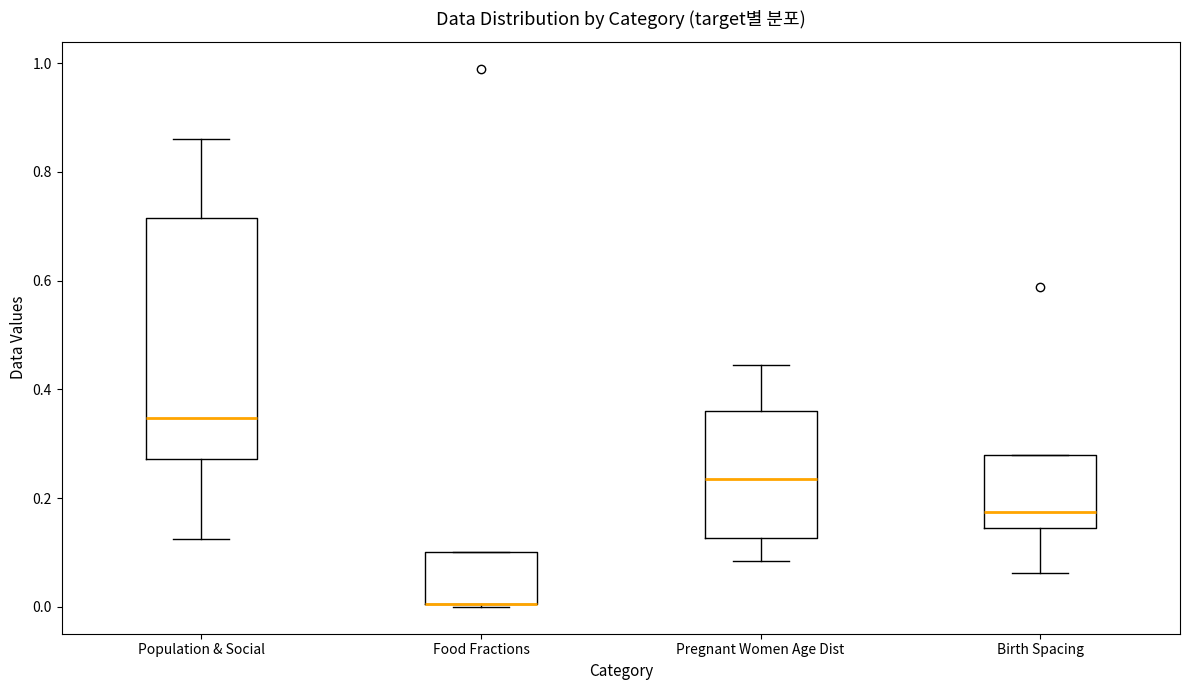

Reading left to right, read every box against the y-axis: the position of its median line, the range the box covers, and the ends of its whiskers. The values are not printed on the chart, so give them approximately, as read against the axis.

Population & Social: median 0.34, box 0.28 to 0.72, whiskers 0.12 to 0.86
Food Fractions: median 0.00 (drawn on the box's lower edge), box 0.00 to 0.10, whiskers 0.00 to 0.10
Pregnant Women Age Dist: median 0.24, box 0.12 to 0.36, whiskers 0.08 to 0.44
Birth Spacing: median 0.18, box 0.14 to 0.28, whiskers 0.06 to 0.28